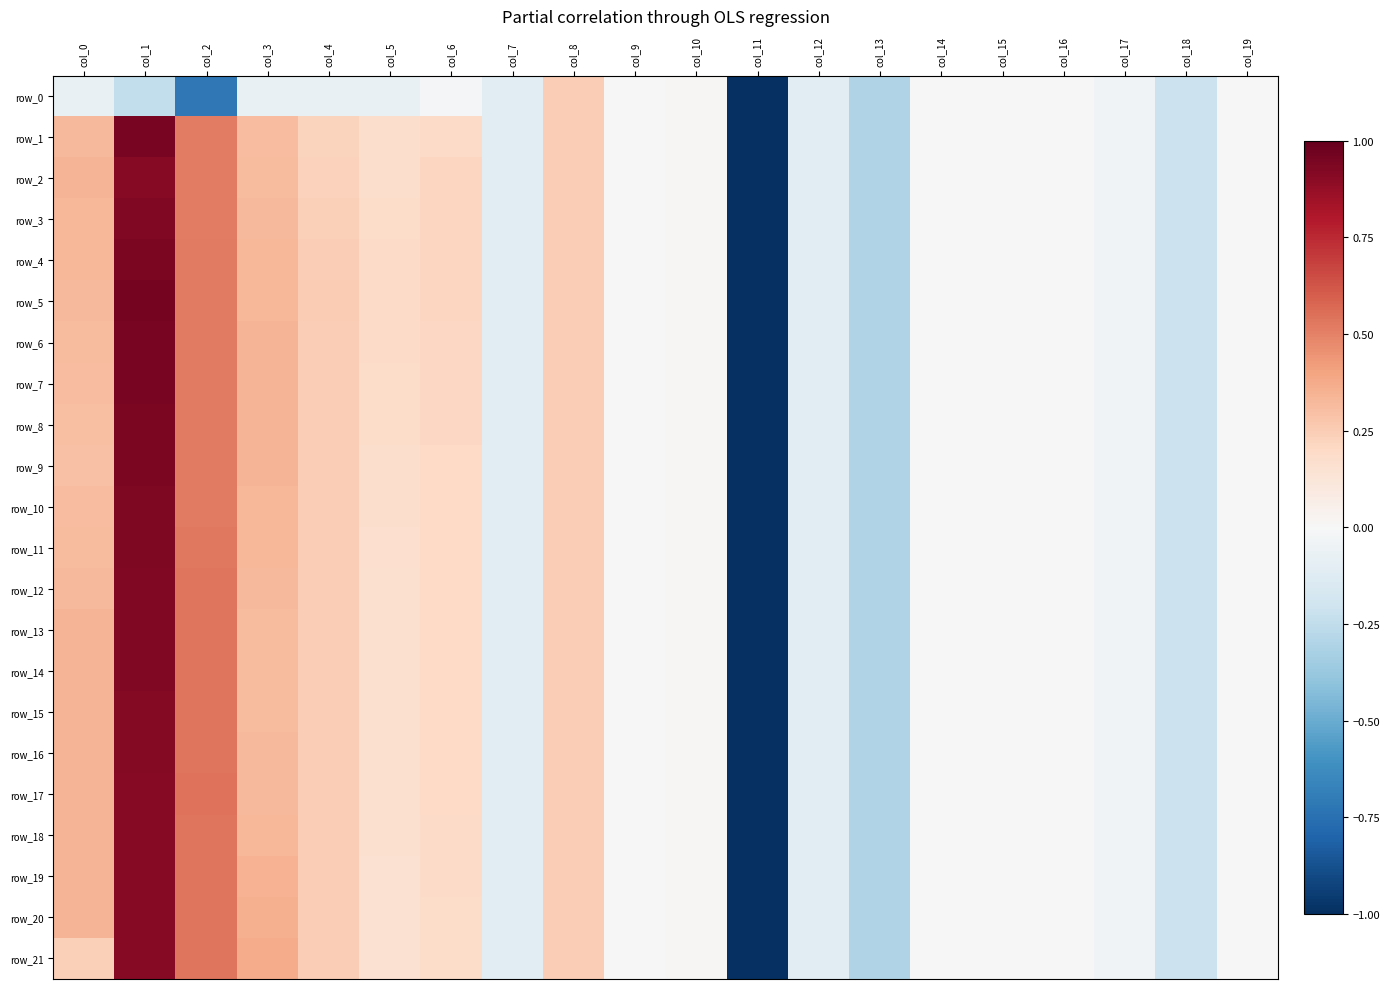

Which category has the lowest value in the row_8 series?

col_11